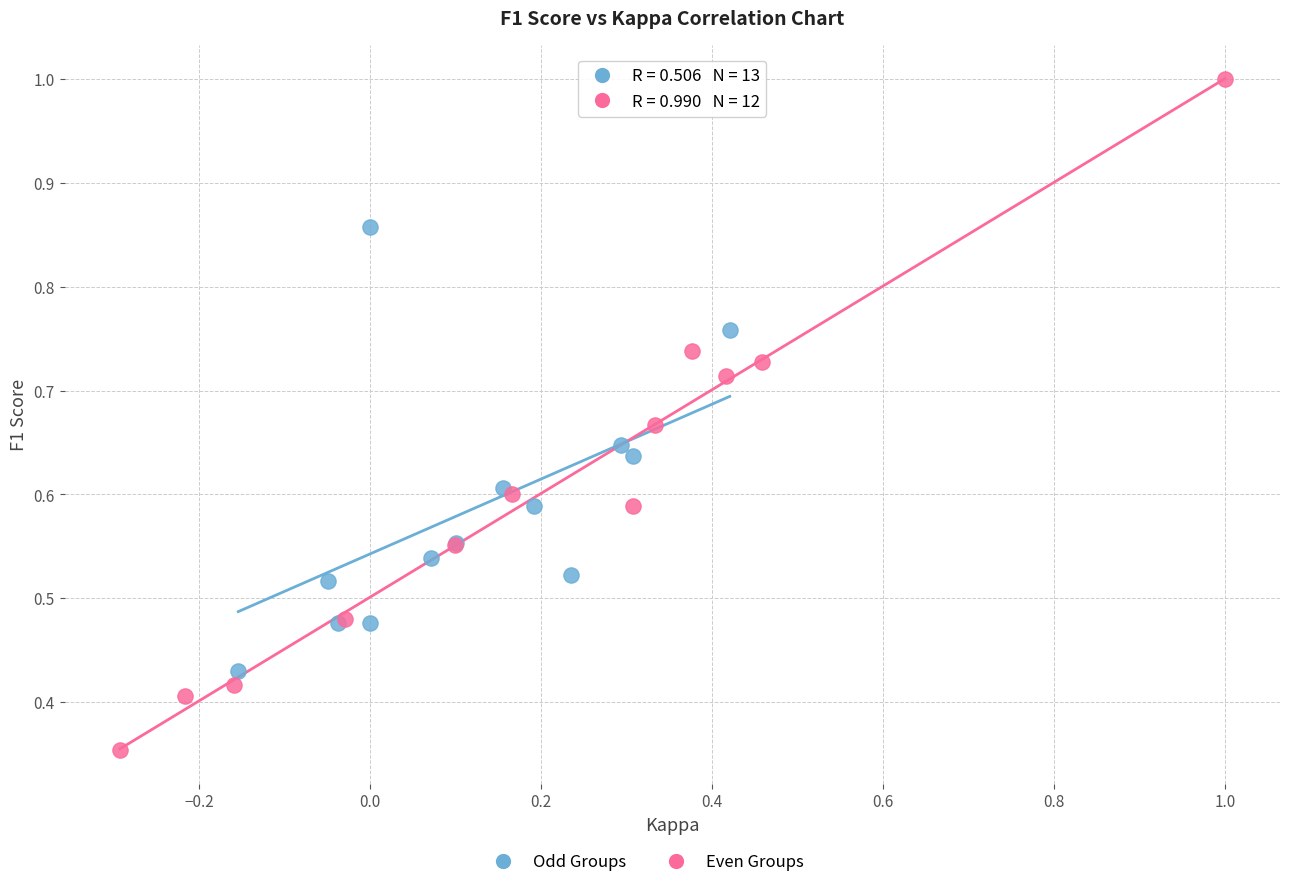

Which series contains the highest Y value?

Even Groups